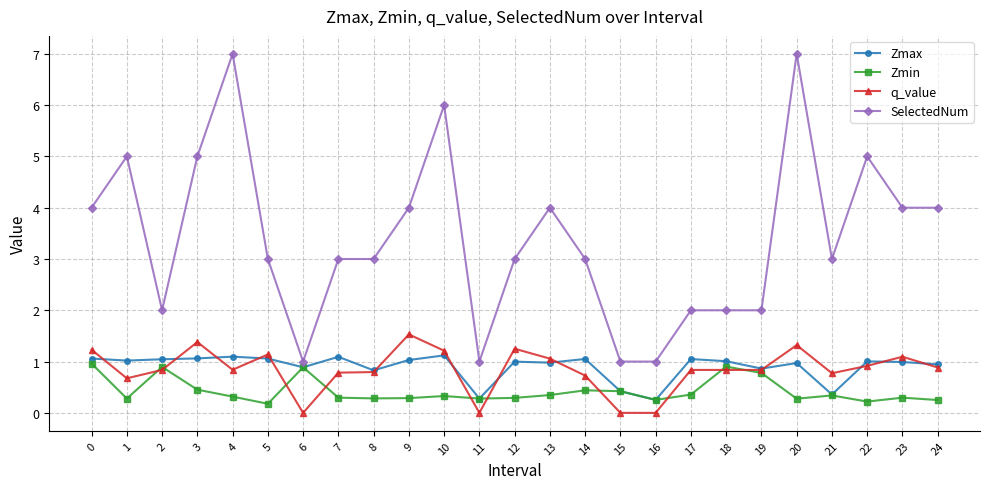

Which series has the widest spread of values?

SelectedNum